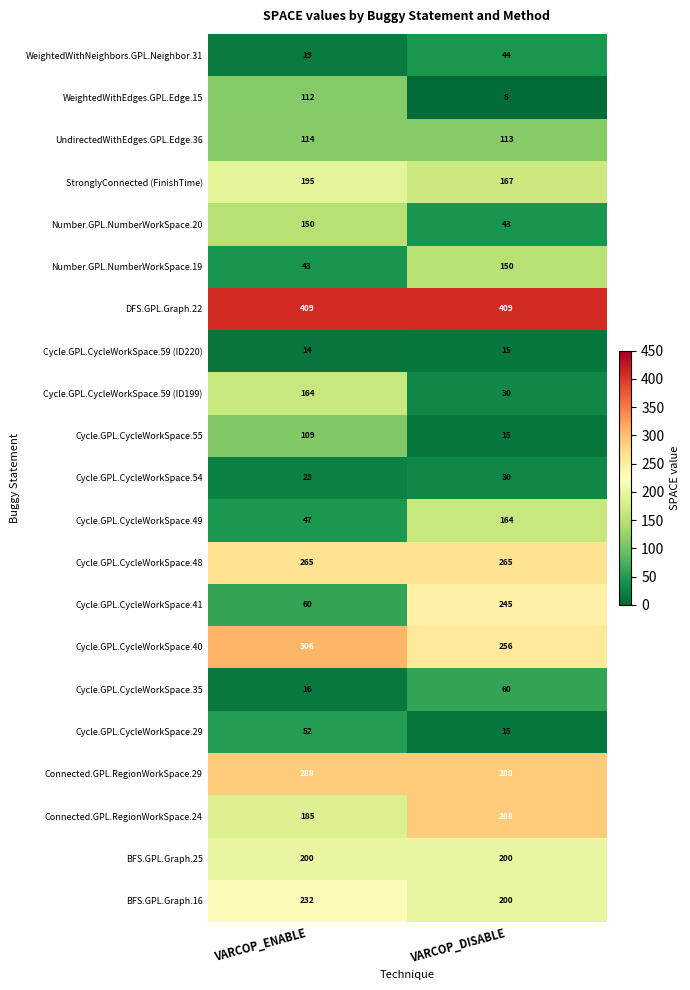

Which series changed the most between VARCOP_ENABLE and VARCOP_DISABLE?

Cycle.GPL.CycleWorkSpace.41